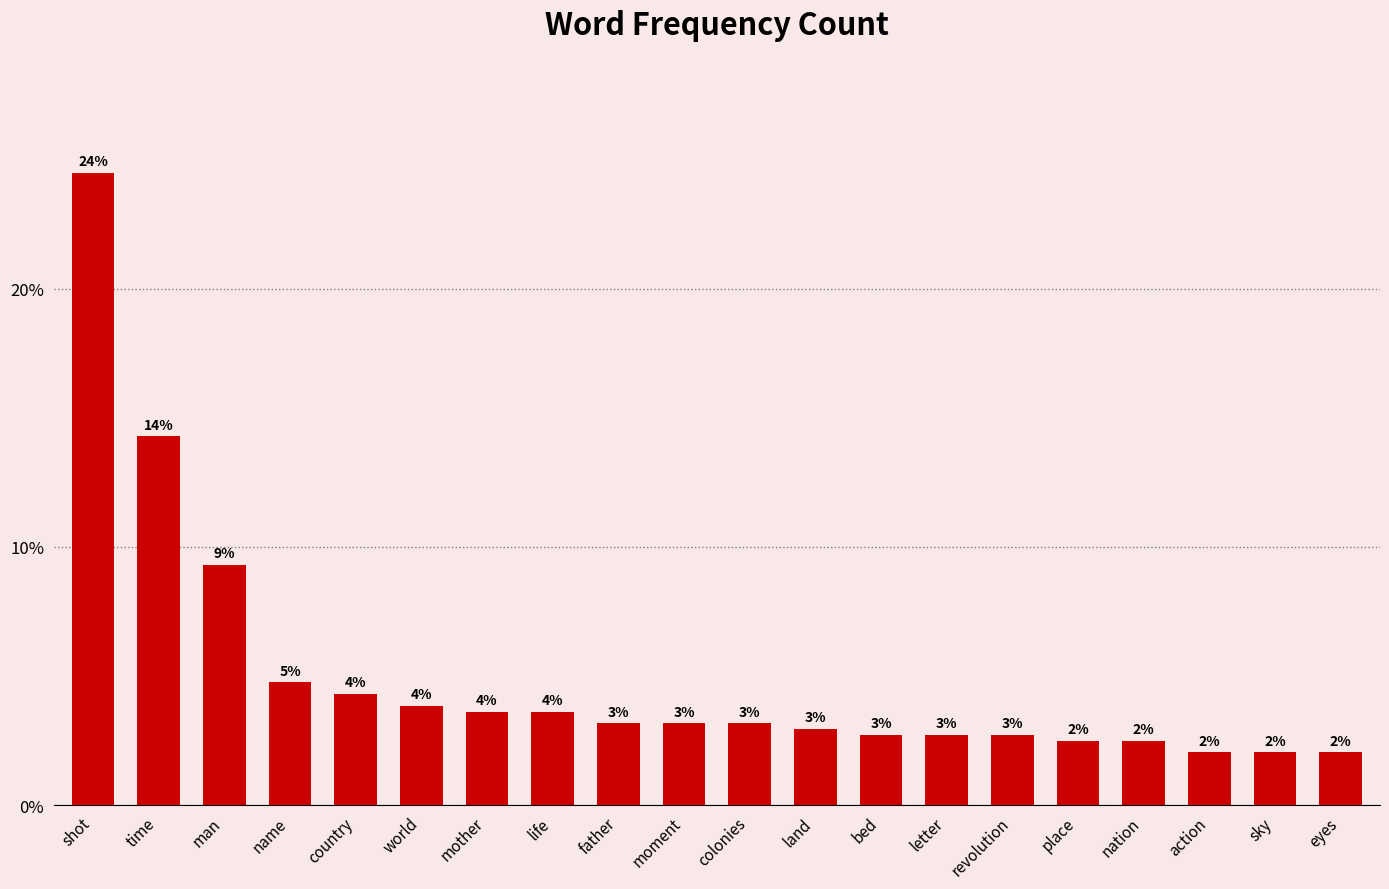

What position from the right is nation?

4